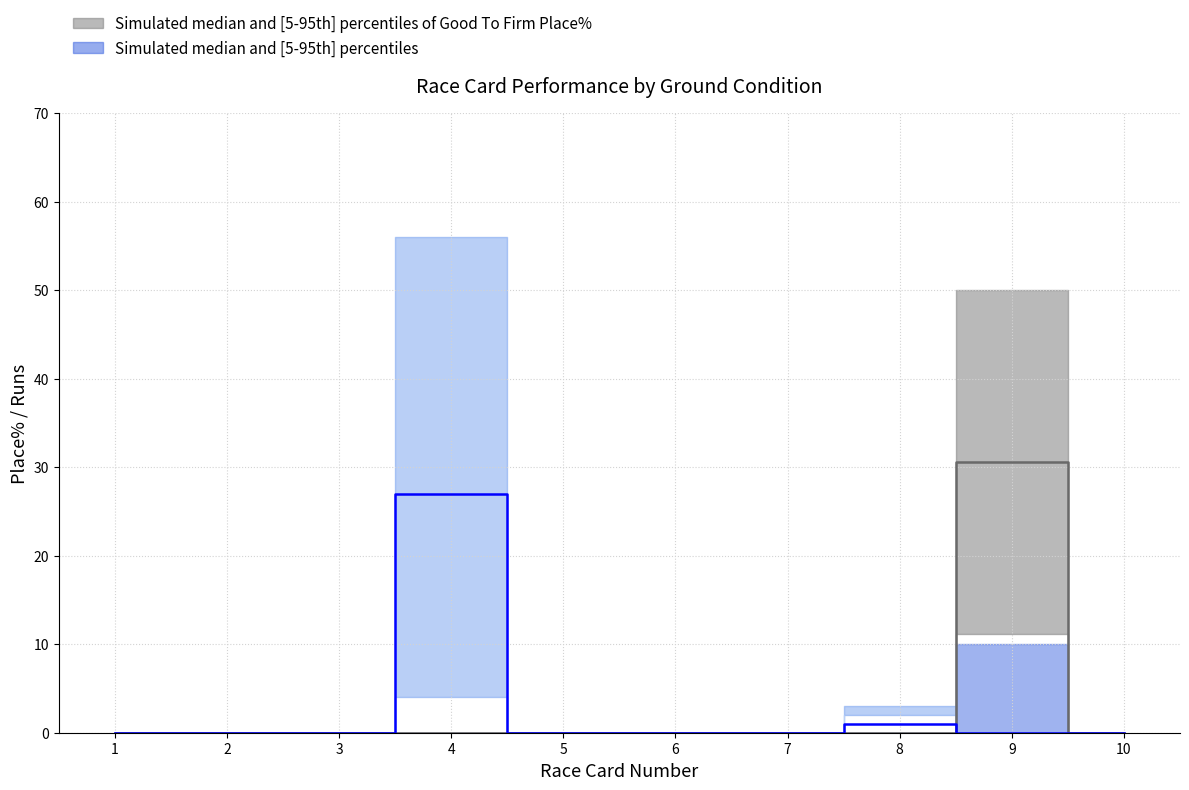

At which category is the sum across all series the highest?

9